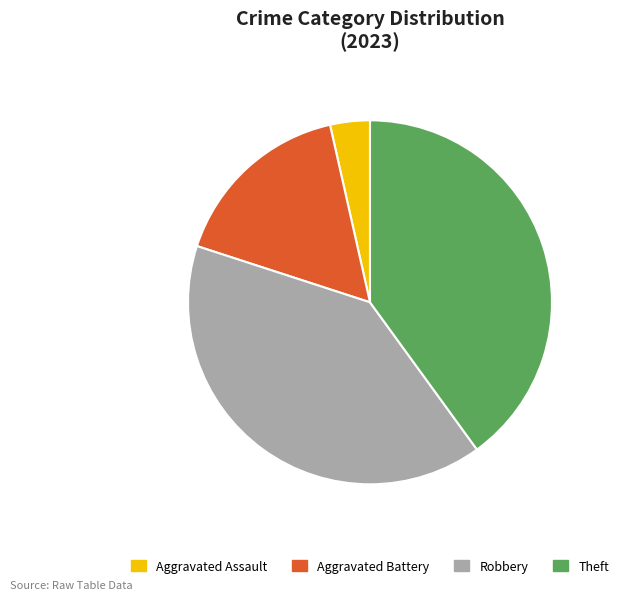

Which slice is the smallest?

Aggravated Assault